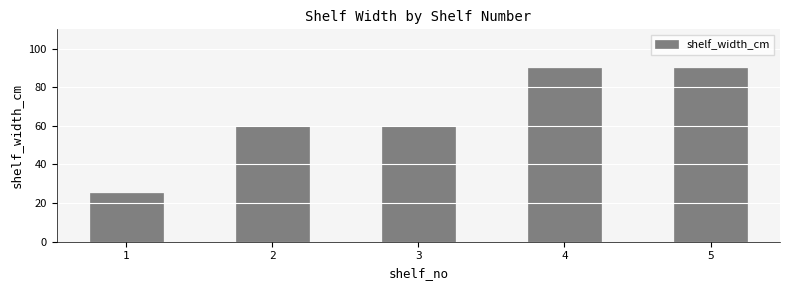

What is the change in value from 2 to 4?

+30.0